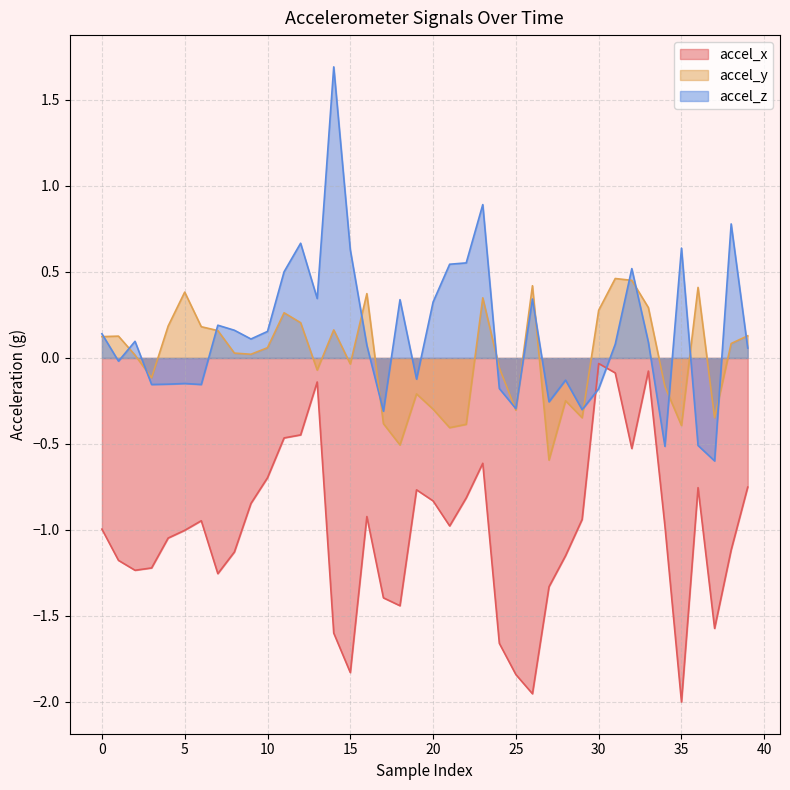

The value of accel_x at 30 is -0.1. True or false?

False